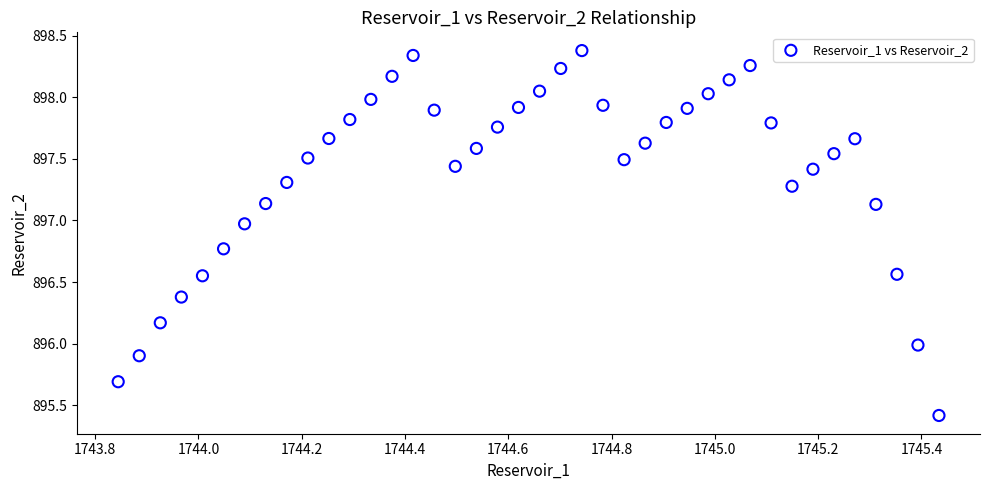

What is the range of X values (max minus min)?

1.6